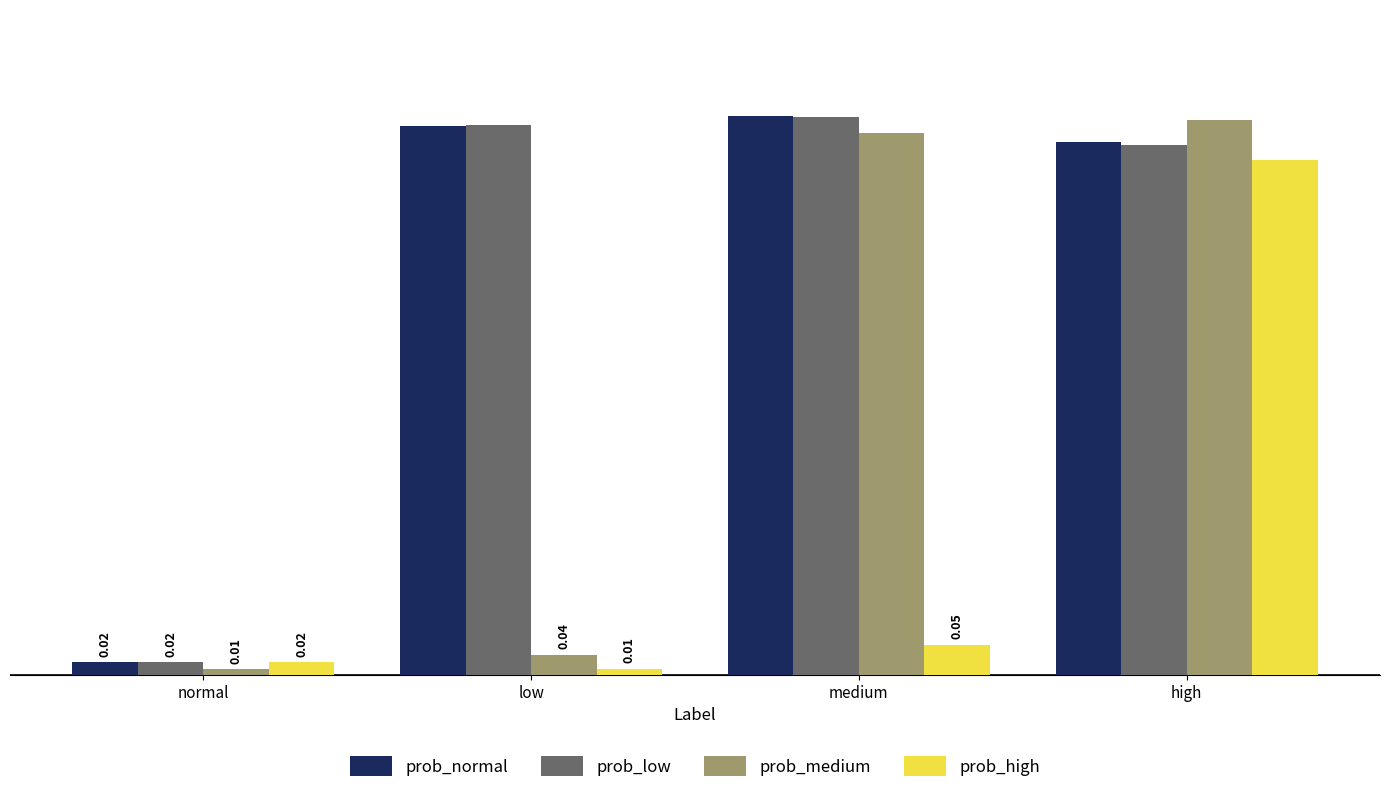

Are the bars grouped side by side (vs. stacked)?

Yes